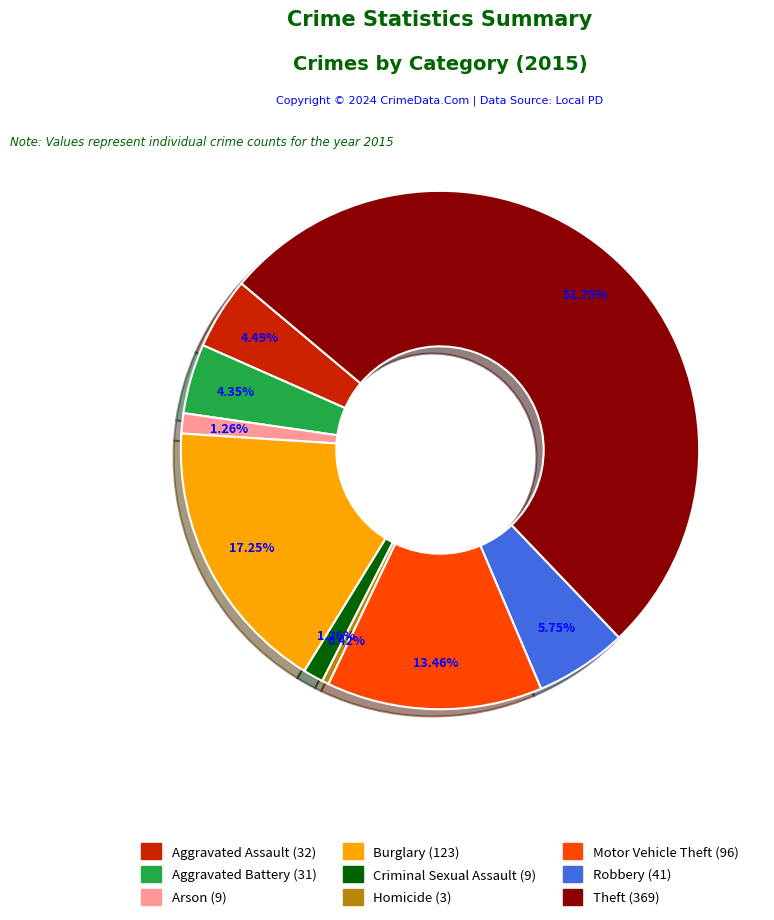

What is the ratio of the value at Theft to the value at Burglary?

3.0